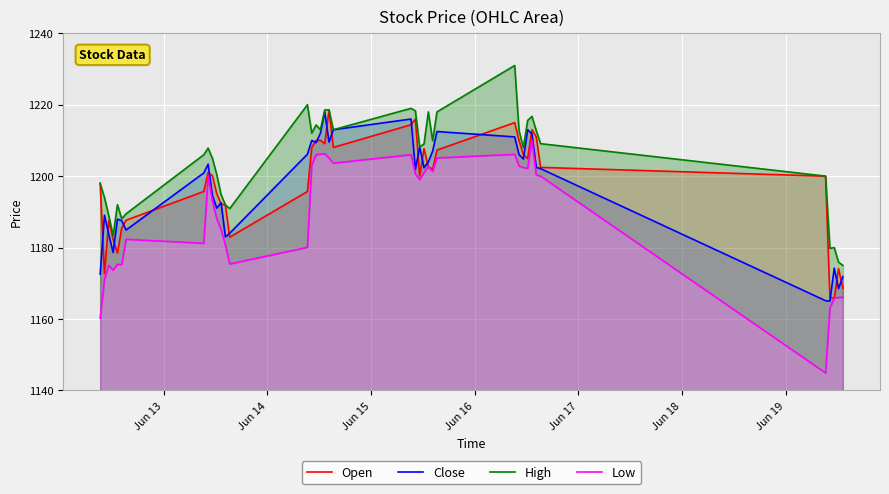

At how many categories does at least one series exceed 1184?

35